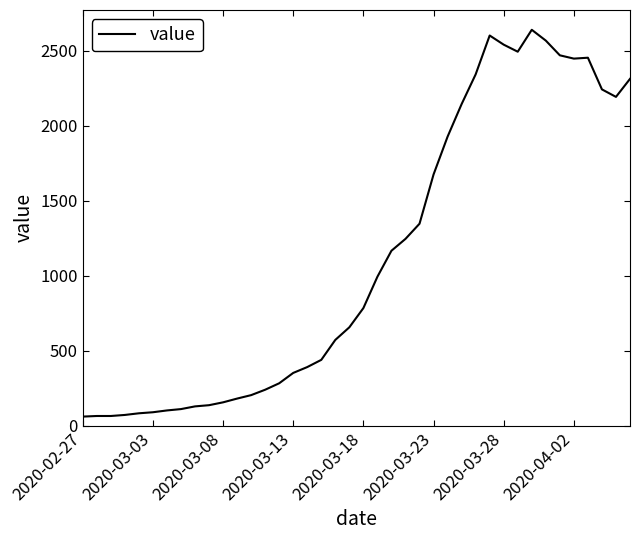

What is the maximum value shown in the chart?

2638